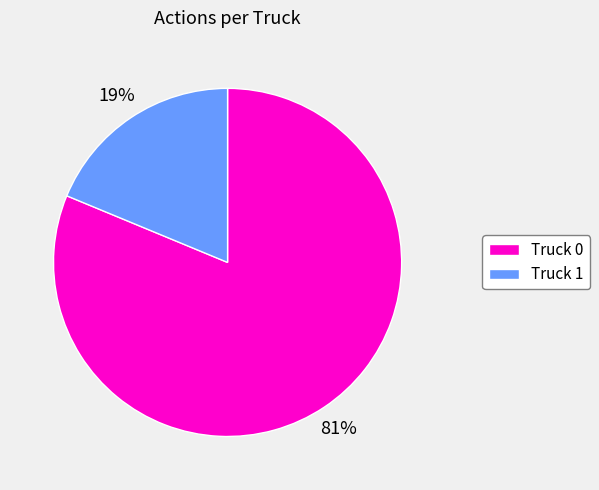

Which category has the smallest portion of the pie?

Truck 1